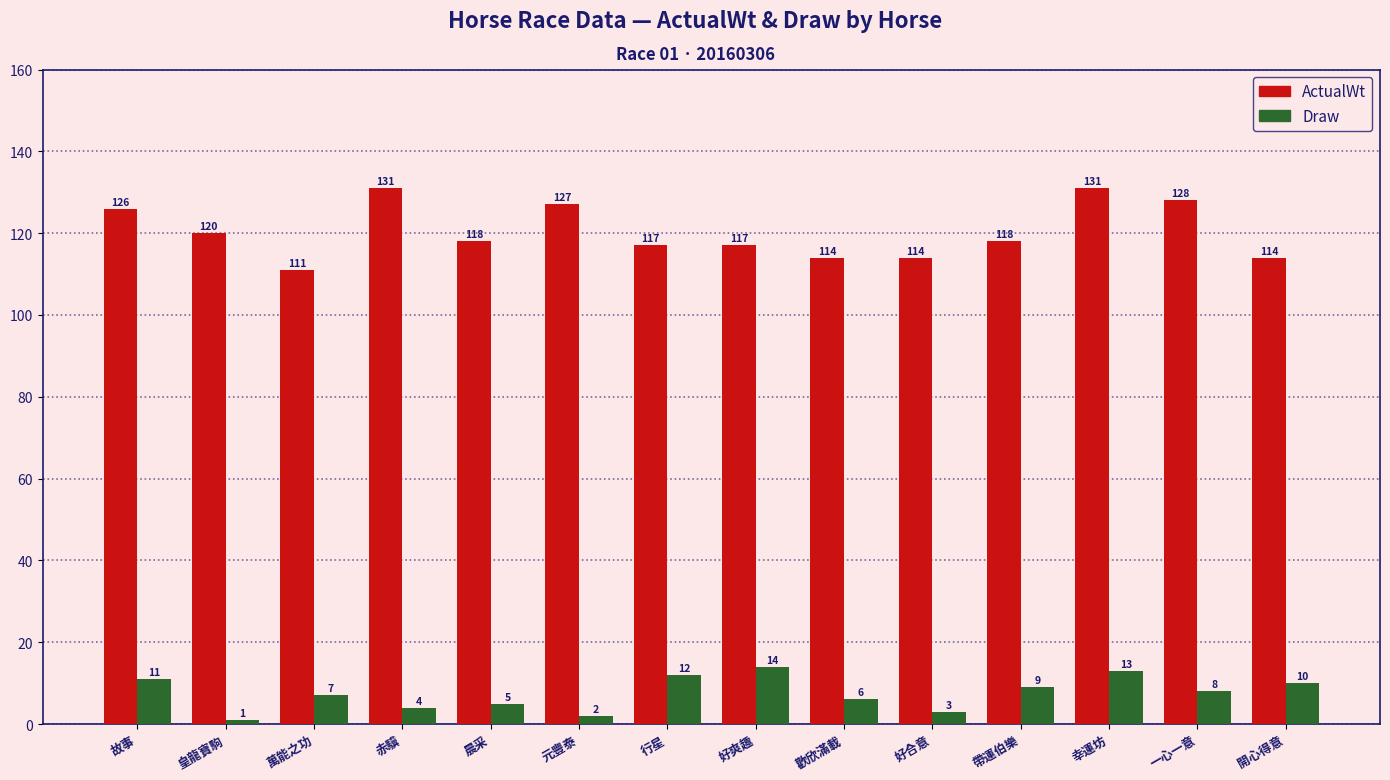

Reading left to right, list all the values displayed in this chart.

ActualWt: 126	120	111	131	118	127	117	117	114	114	118	131	128	114
Draw: 11	1	7	4	5	2	12	14	6	3	9	13	8	10